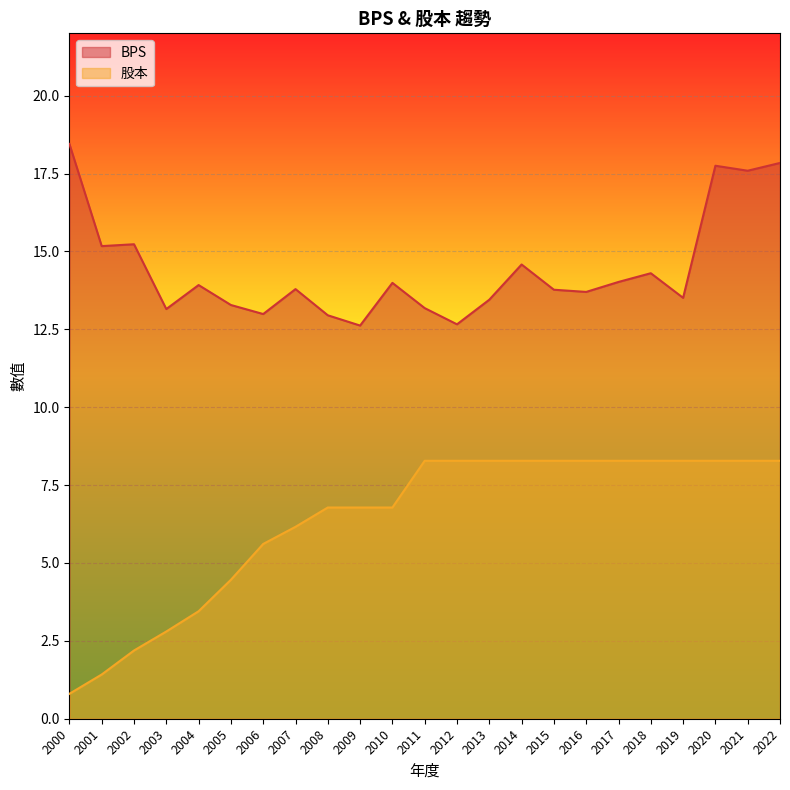

Between 2000 and 2014, which series saw the biggest shift?

股本